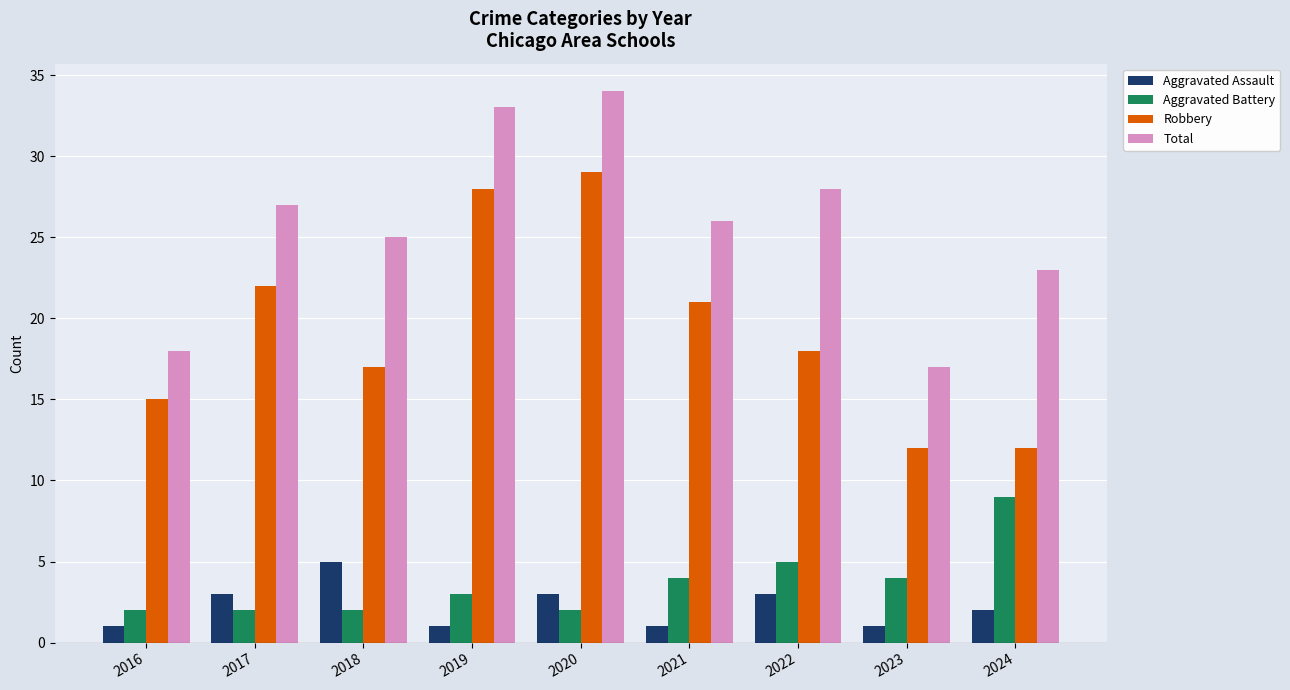

Reading right to left, transcribe all the data shown in this chart.

Aggravated Assault: 2	1	3	1	3	1	5	3	1
Aggravated Battery: 9	4	5	4	2	3	2	2	2
Robbery: 12	12	18	21	29	28	17	22	15
Total: 23	17	28	26	34	33	25	27	18